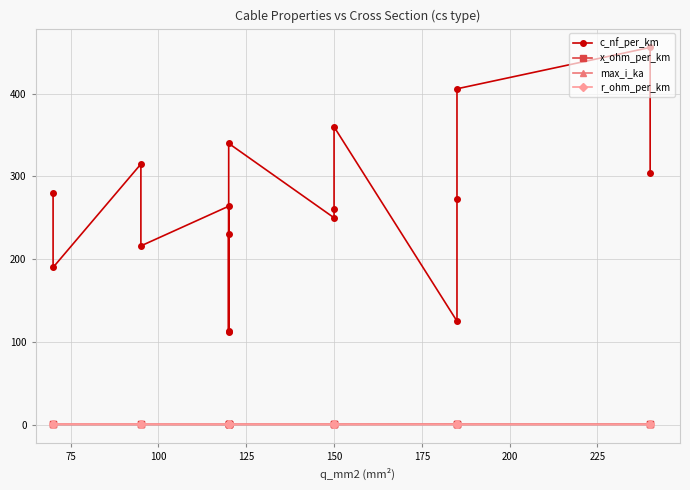

True or false: c_nf_per_km and x_ohm_per_km cross at least once.

False